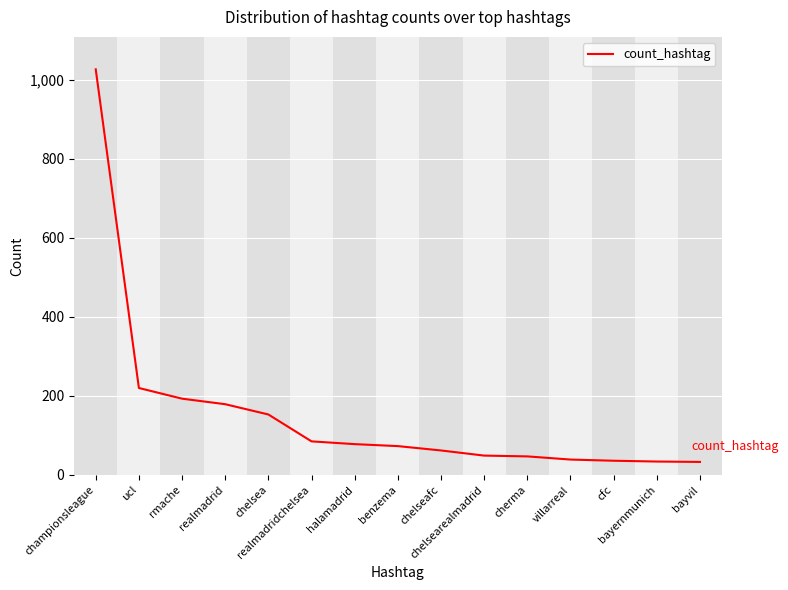

The value at chelsea is 254. True or false?

False